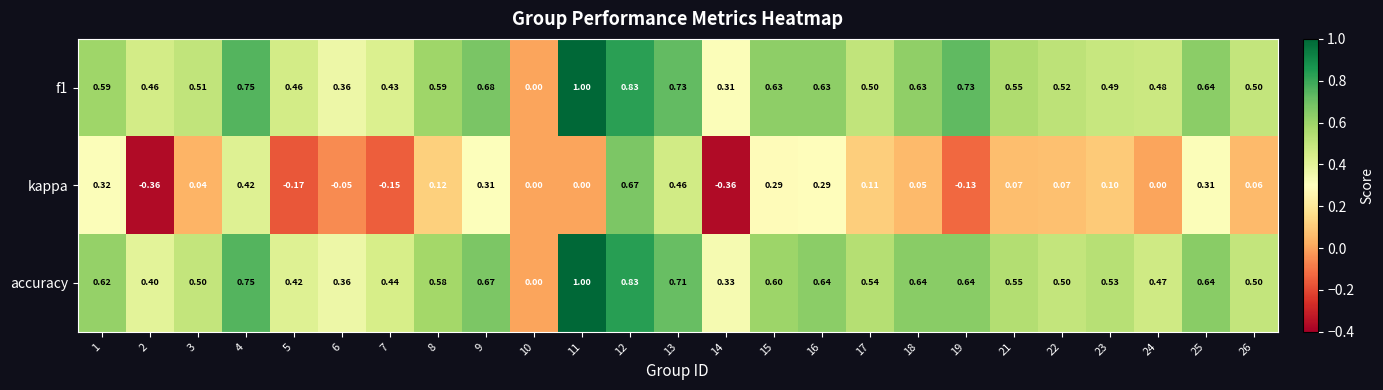

Which series has the largest range (max minus min)?

kappa